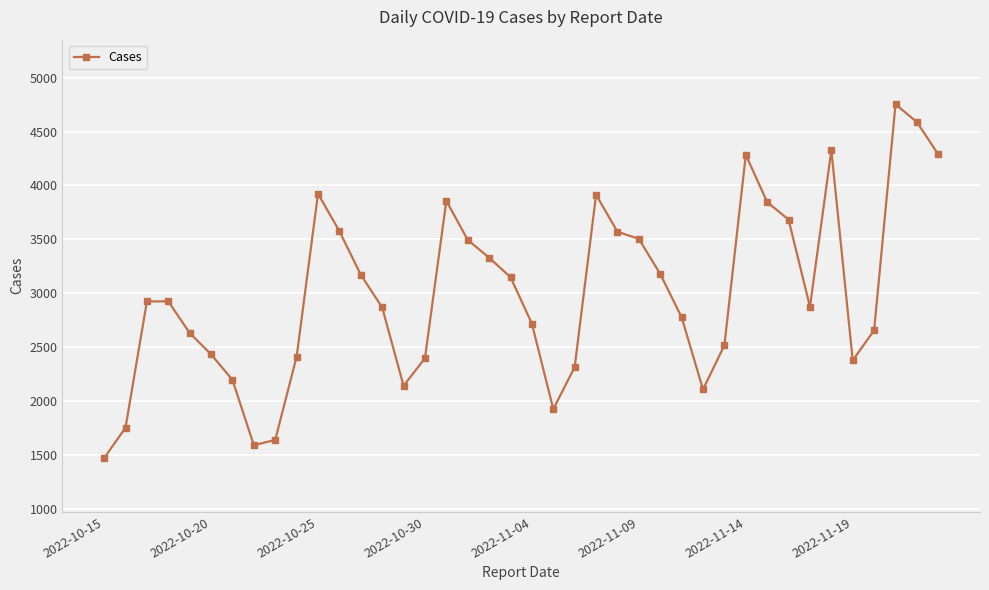

How many values are below 2923?

20